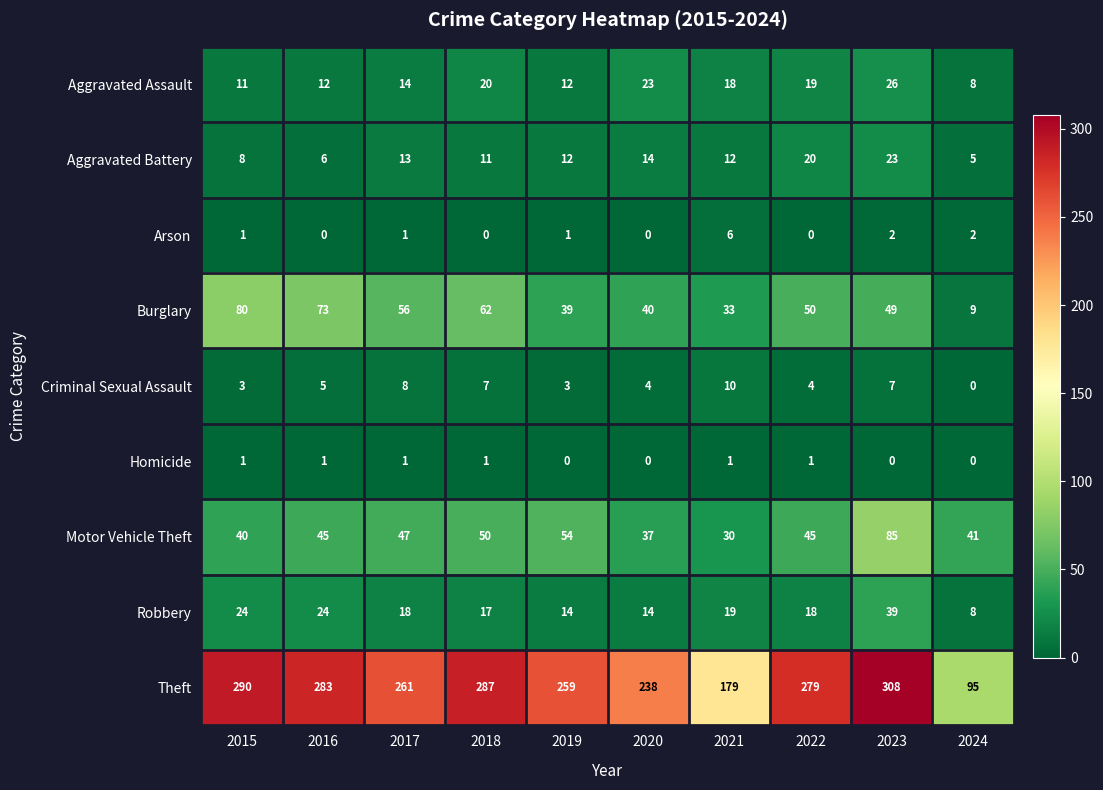

Rank the series at 2018 from highest to lowest value.

Theft, Burglary, Motor Vehicle Theft, Aggravated Assault, Robbery, Aggravated Battery, Criminal Sexual Assault, Homicide, Arson